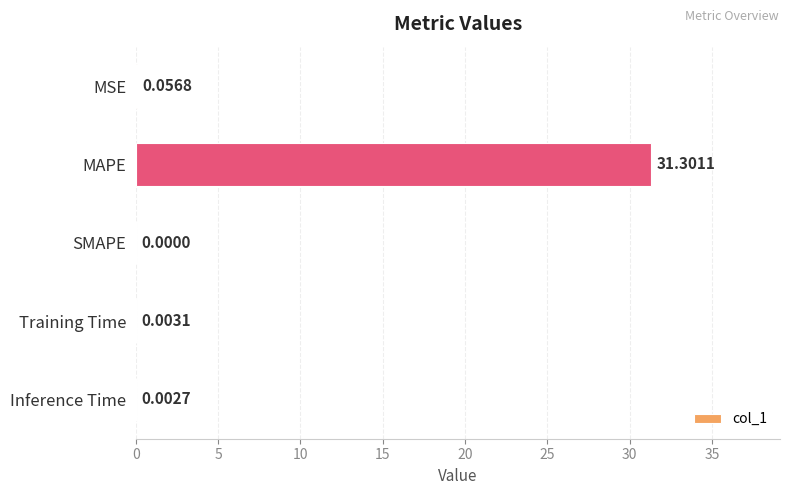

Which category has the highest value across all series?

MAPE